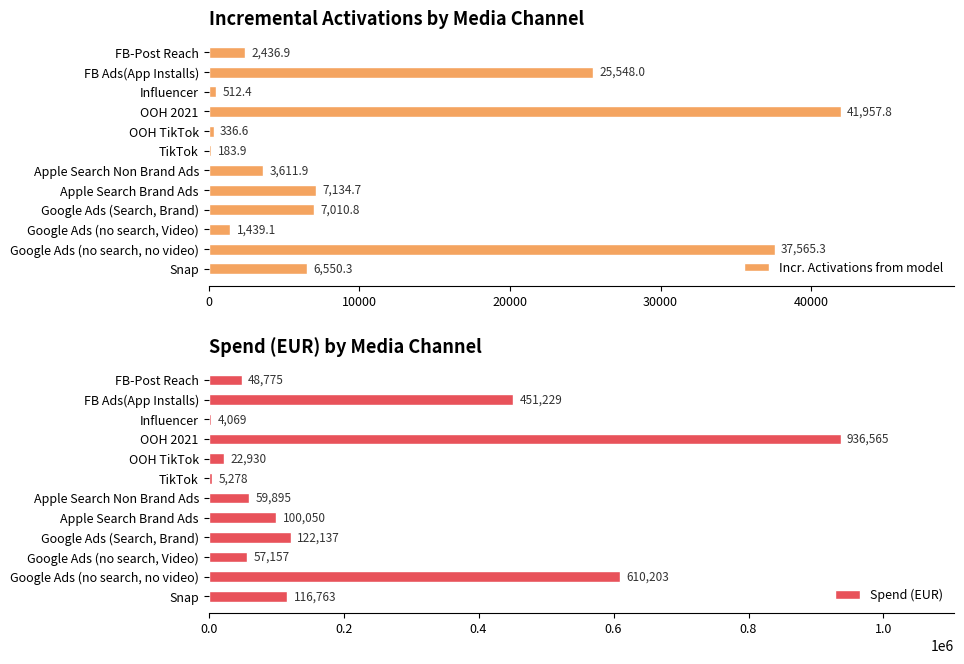

How many series are shown in this chart?

2